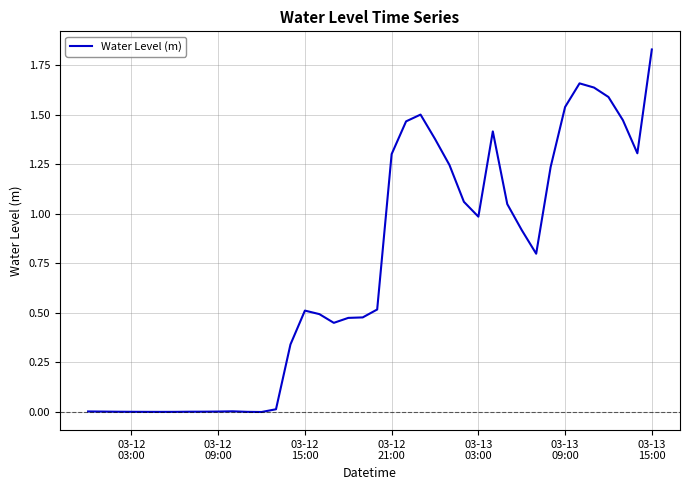

Is this an area chart (filled region under the line)?

No